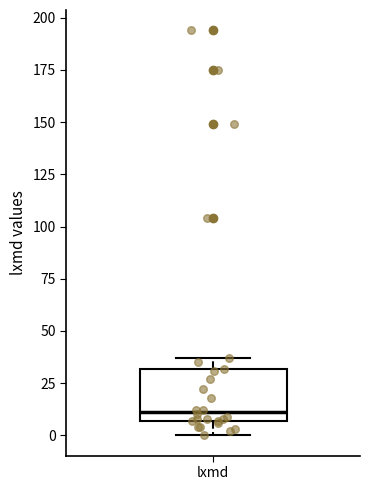

Read this box plot against the y-axis: the position of the median line, the range covered by the box, and the ends of both whiskers. The values are not printed on the chart, so give them approximately, as read against the axis.

median 10, box 5 to 30, whiskers 0 to 35